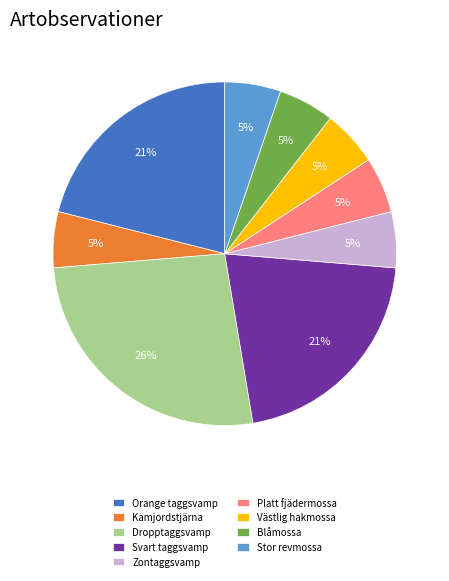

Is Västlig hakmossa the majority of the pie?

No